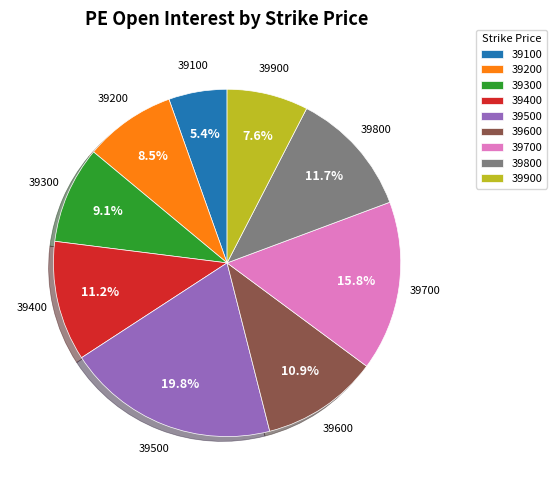

To the nearest percent, what percentage of the pie is 39600?

11%